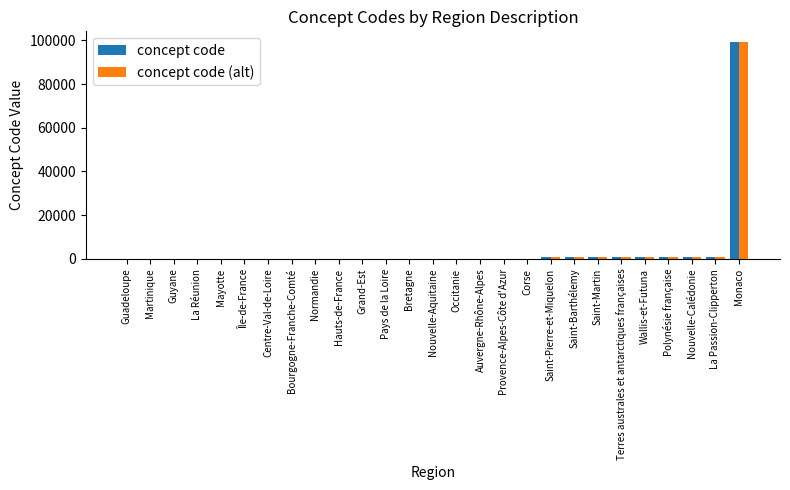

The concept code series shows 99138 at Monaco. True or false?

True